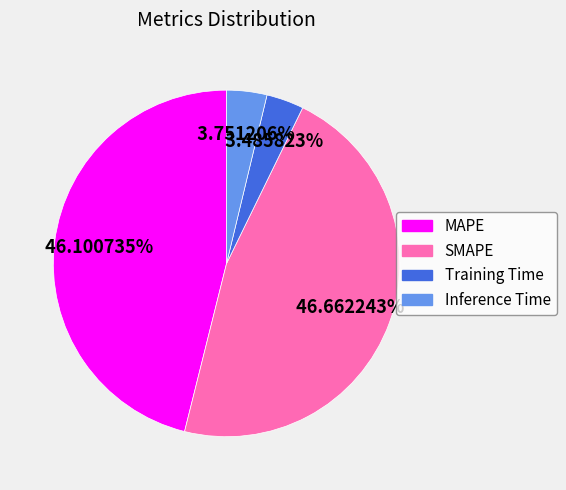

Which category has the biggest portion of the pie?

SMAPE